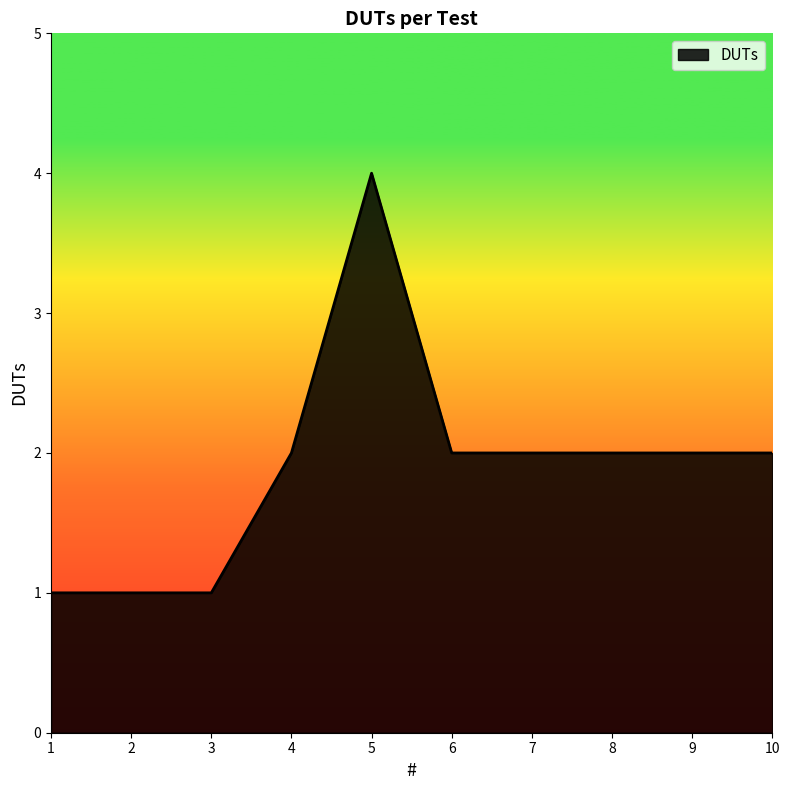

What is the maximum value shown in the chart?

4